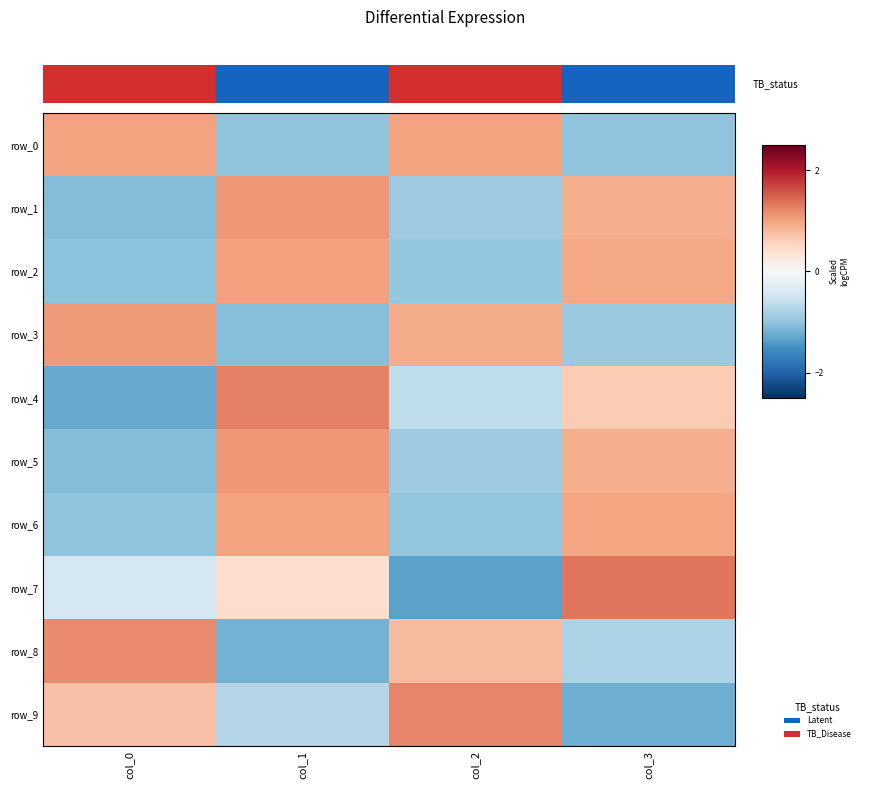

How many negative values does the row_6 series have?

2